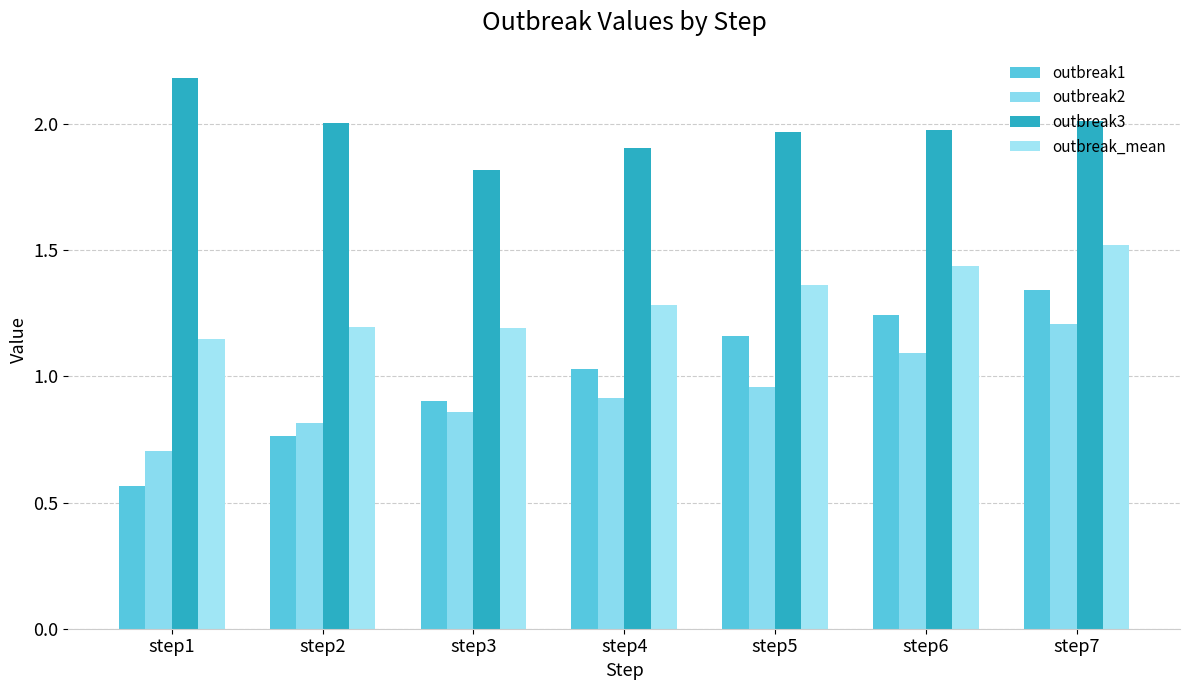

What is the sum of all outbreak3 values?

13.9